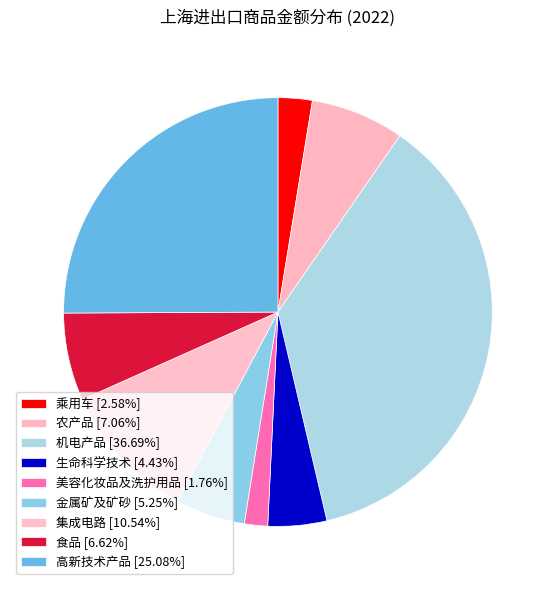

Between 农产品 and 生命科学技术, which is larger?

农产品